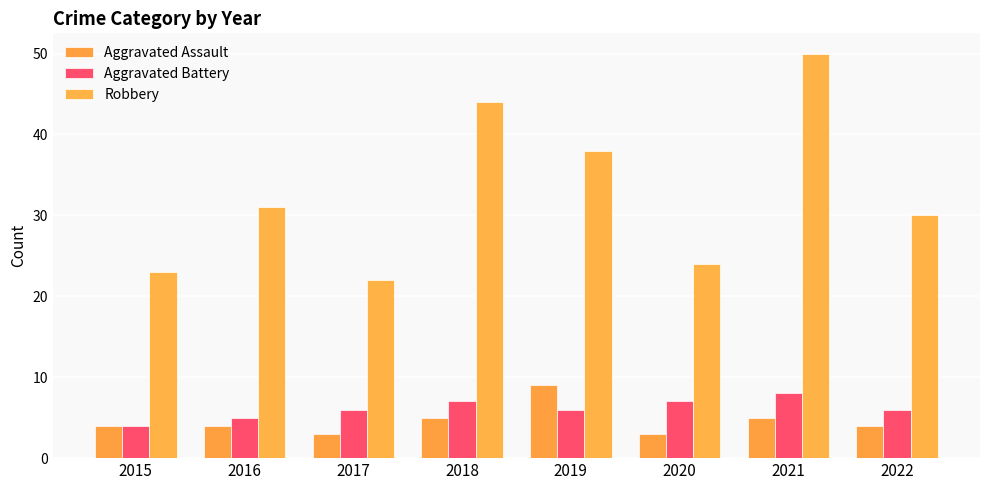

List the series in order of their peak value, lowest first.

Aggravated Battery, Aggravated Assault, Robbery